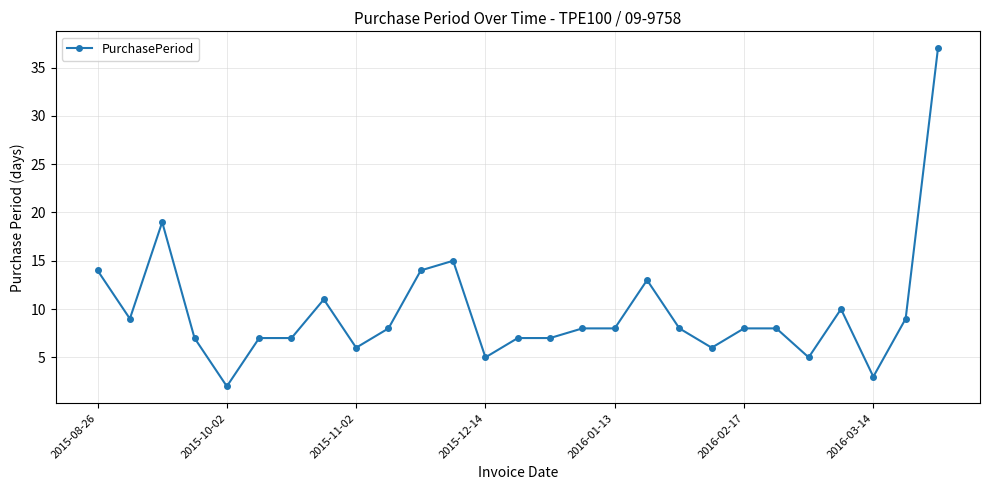

What is the maximum value shown in the chart?

37